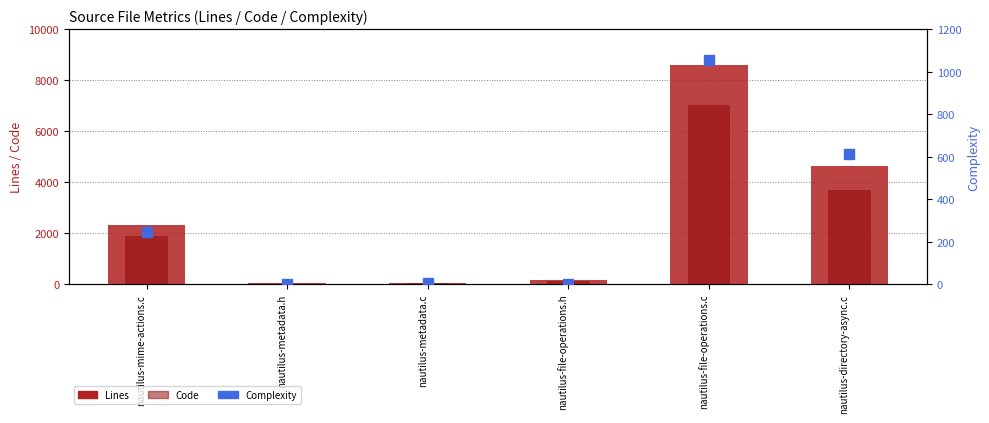

Rank the series by their maximum value, from lowest to highest.

Complexity, Code, Lines